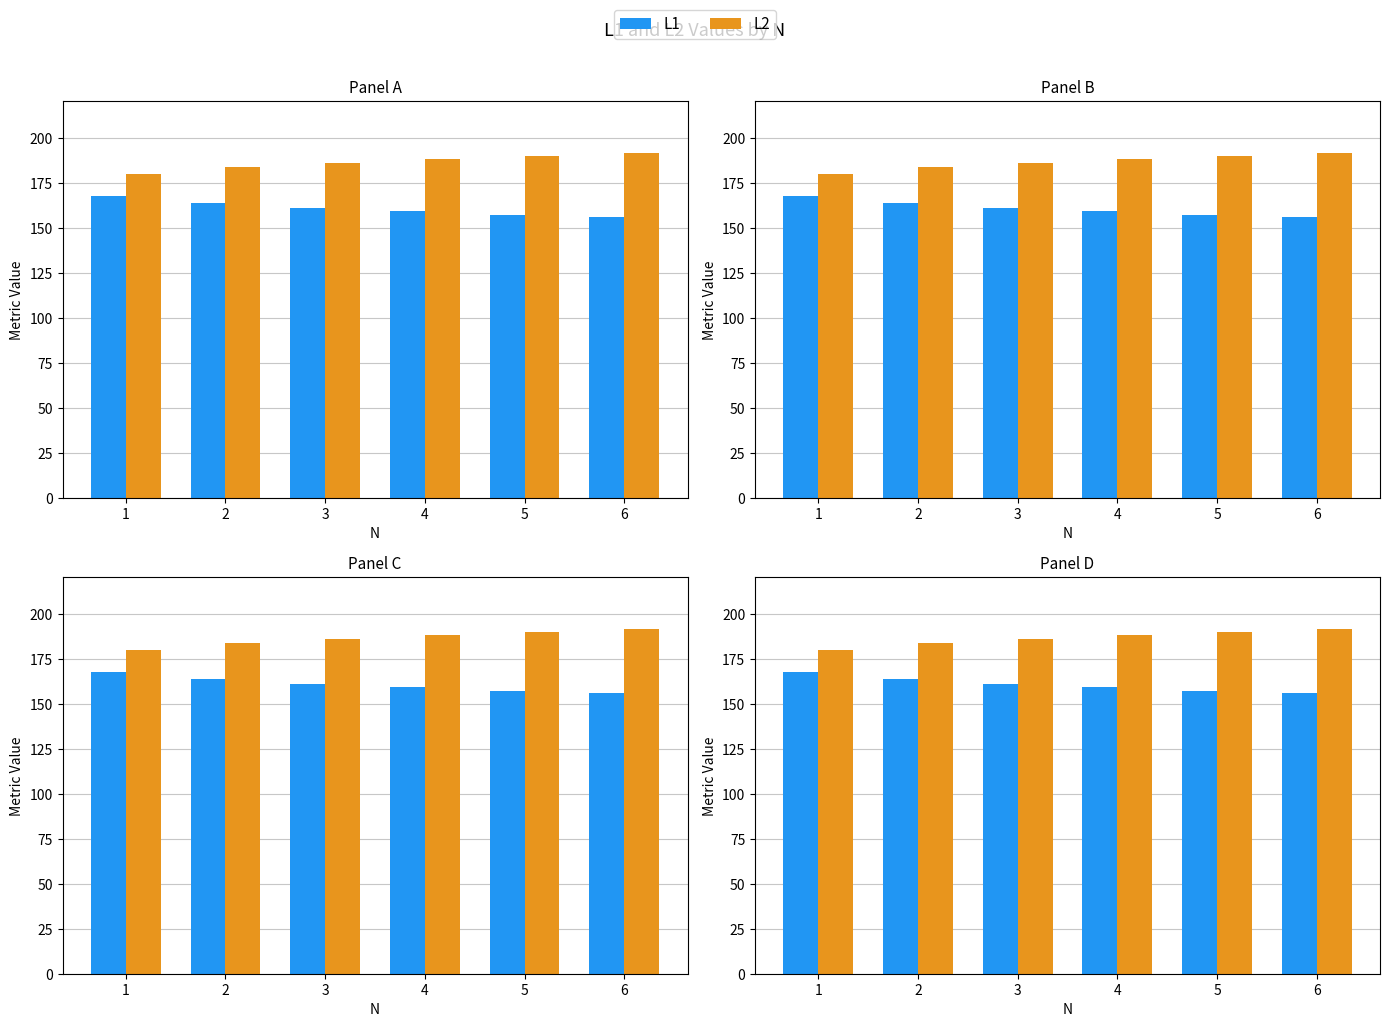

At 4, list the series in order from smallest to largest.

L1, L2